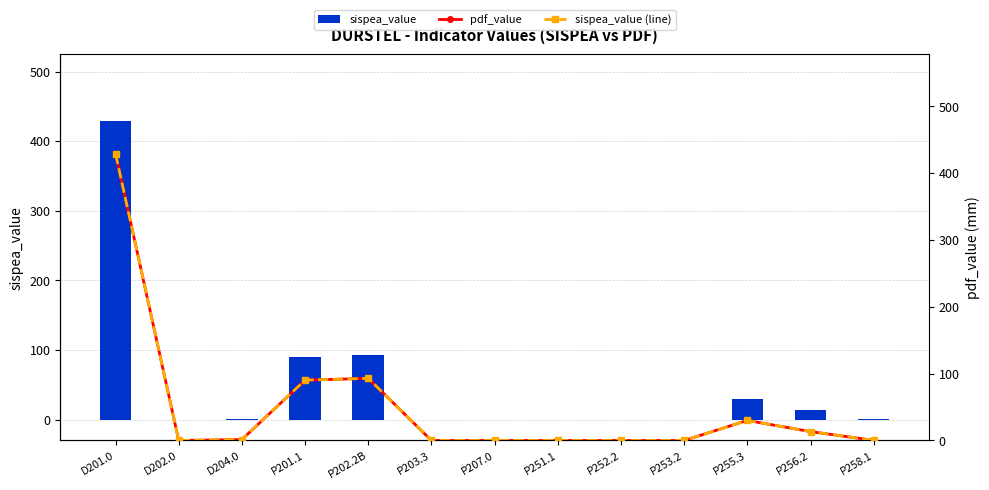

Between P203.3 and P207.0, which series saw the biggest shift?

sispea_value